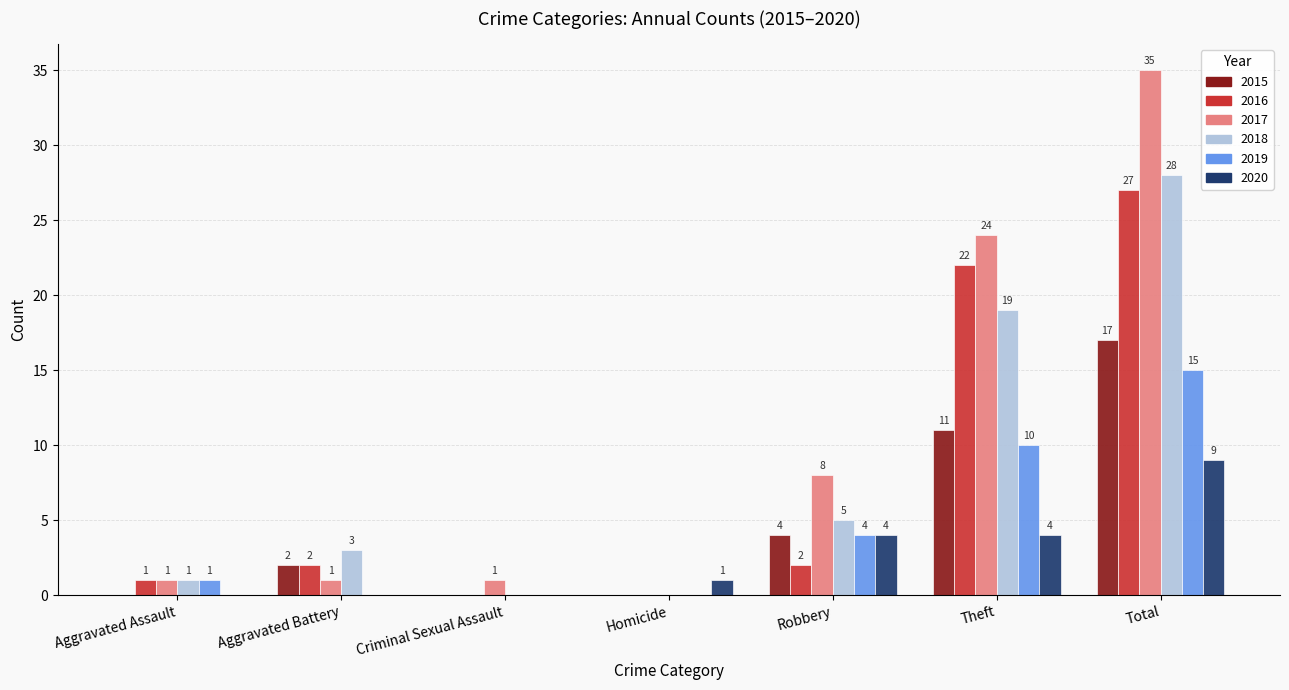

Which series has the largest total across all categories?

2017